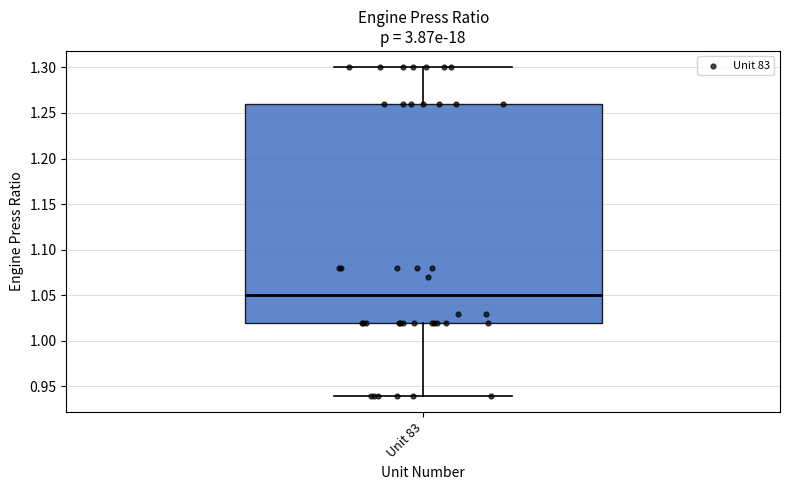

Where is the upper edge of the box for Unit 83 on the y-axis? The values are not printed on the chart, so give them approximately, as read against the axis.

1.26